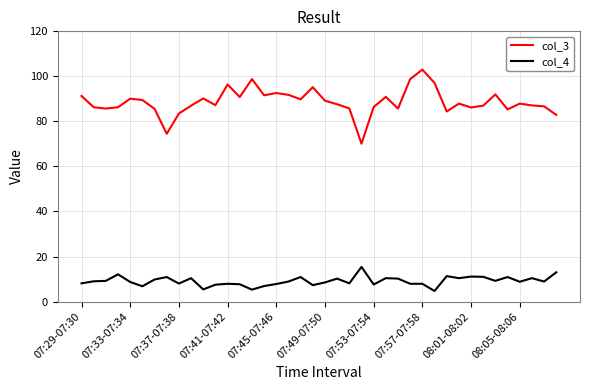

True or false: col_3 and col_4 cross at least once.

False